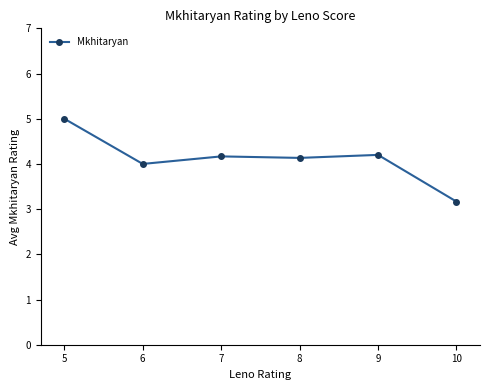

What is the sum of the values at 8 and 5?

9.1